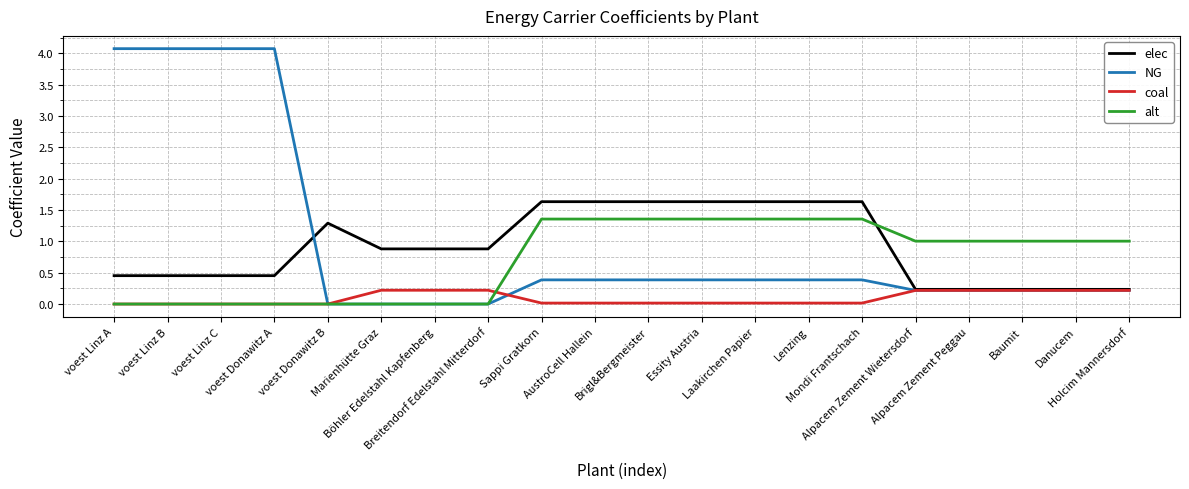

At how many categories does at least one series exceed 0?

20